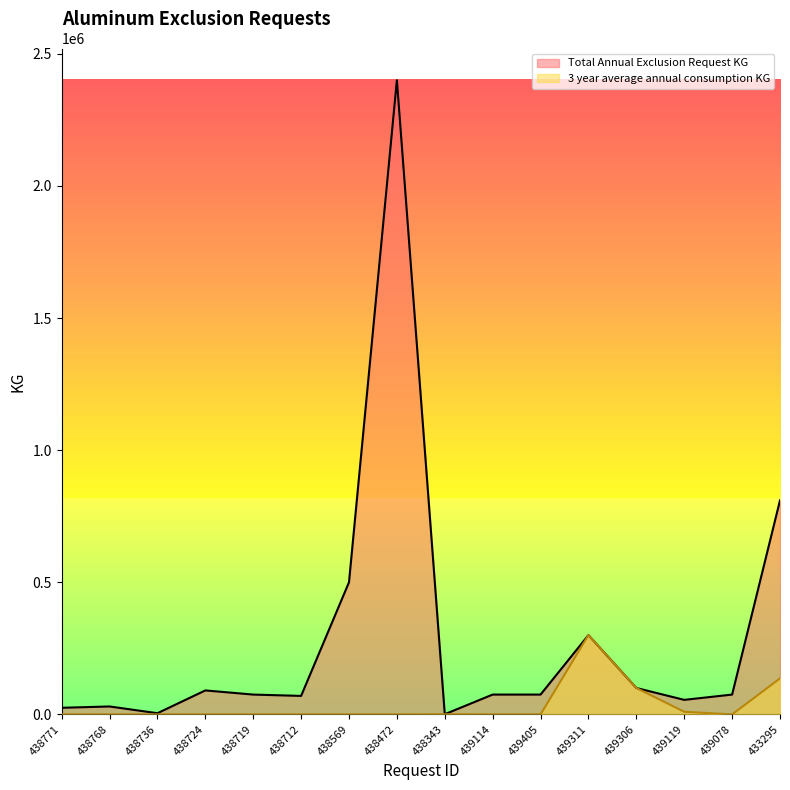

How many lines are shown in the chart?

2